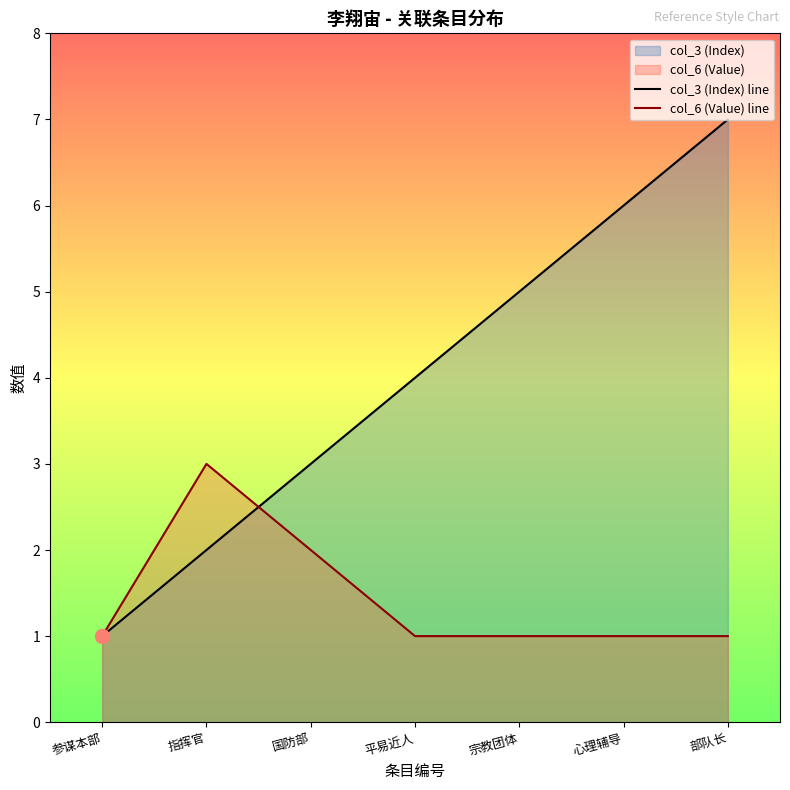

Between 平易近人 and 部队长, which is larger?

部队长